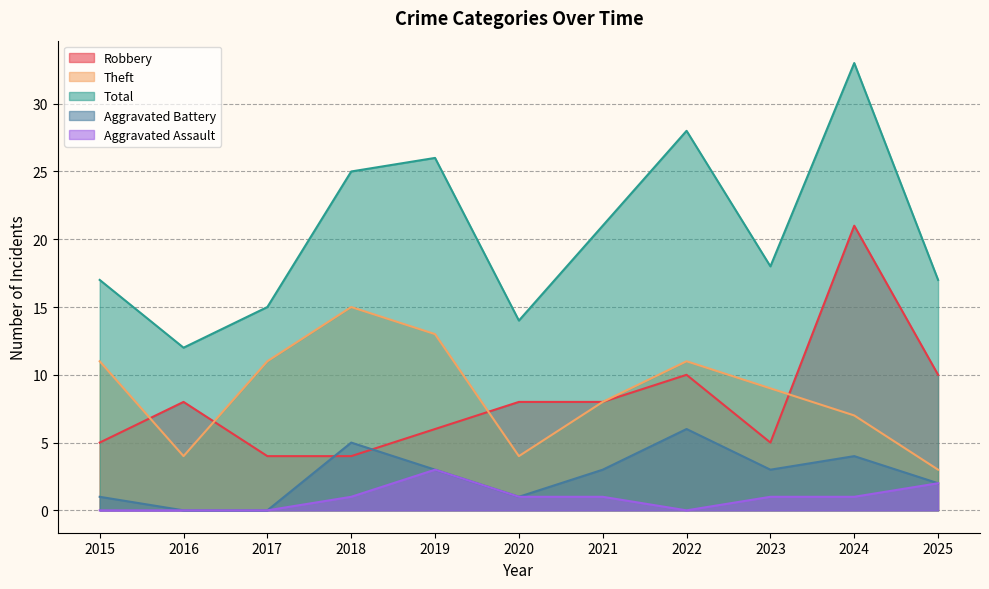

Read the Theft value at 2025, to the nearest 5.

5